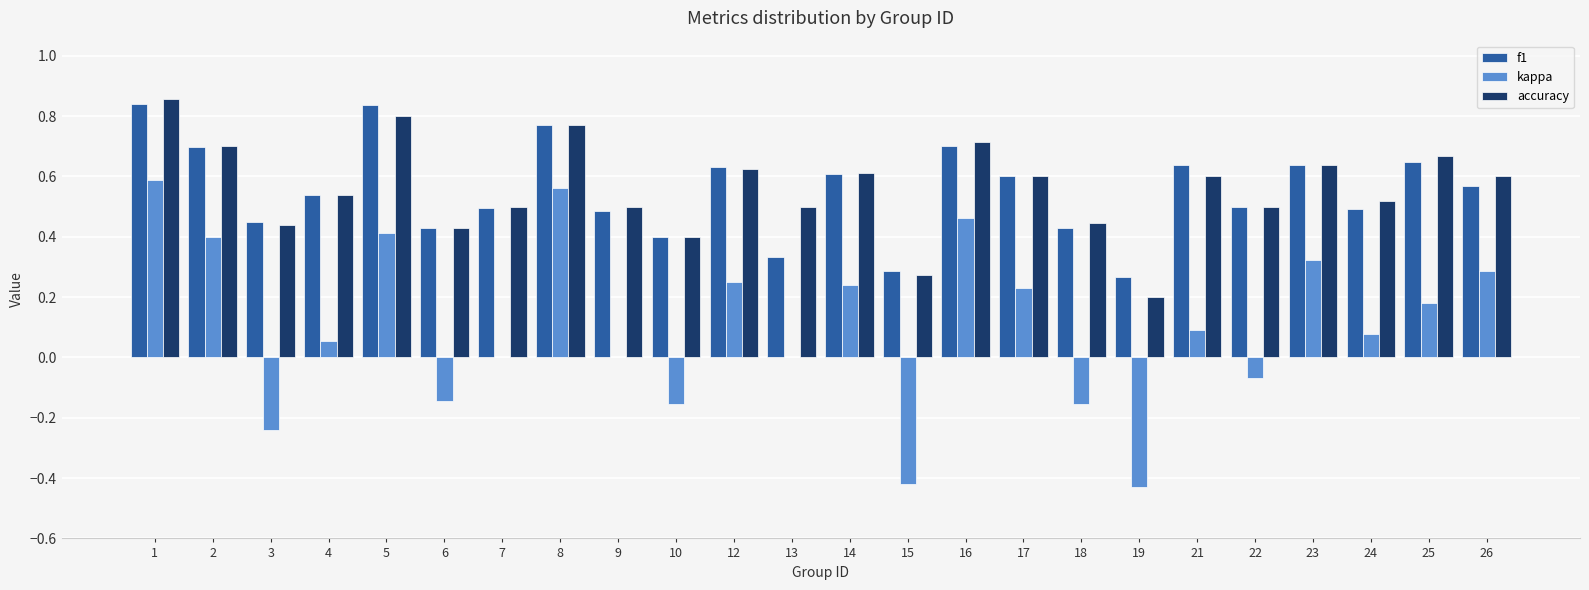

Which series changed the most between 6 and 24?

kappa